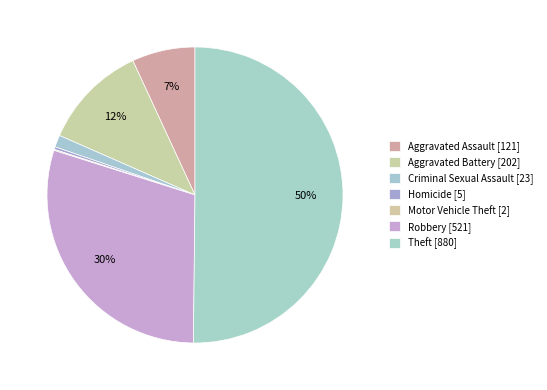

What is the ratio of the value at Robbery to the value at Aggravated Assault?

4.3